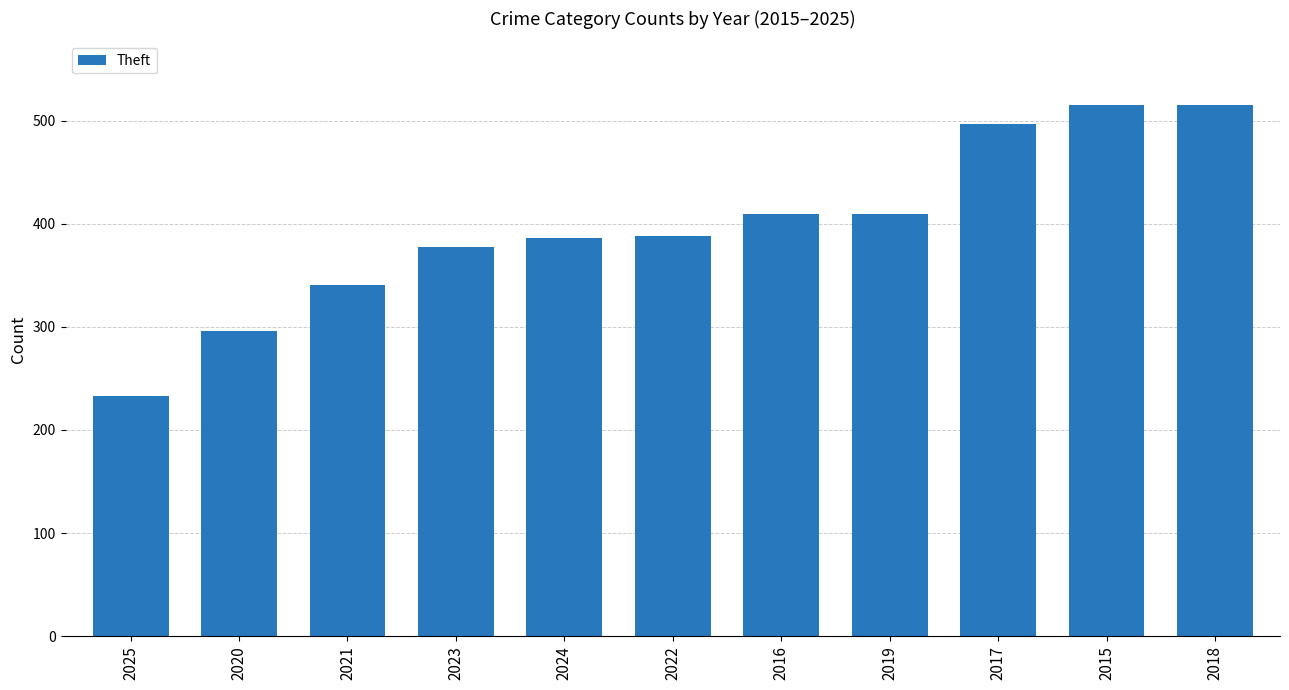

The chart shows a value of 341 at 2021. True or false?

True